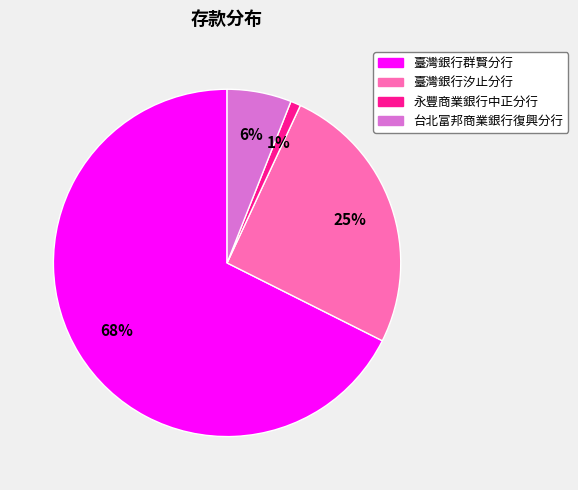

How many slices are in this pie chart?

4